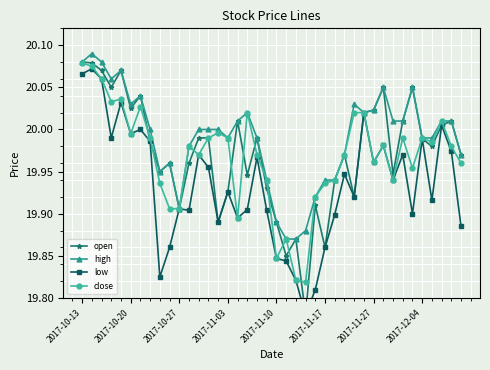

True or false: high has more than 2 interior local peaks.

True